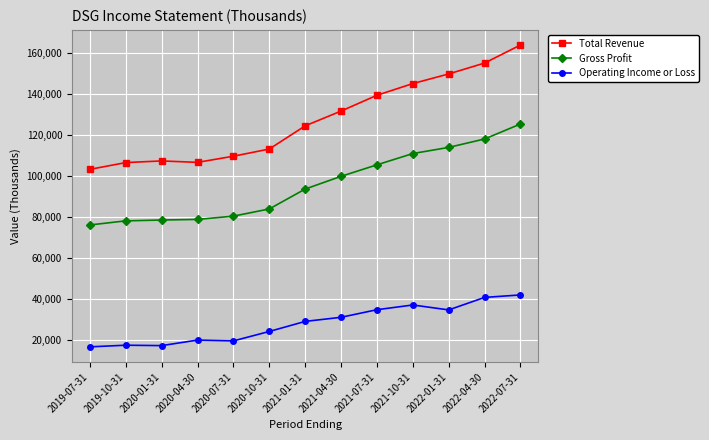

What is the approximate value of Gross Profit at 2021-01-31, to the nearest 100?

93600